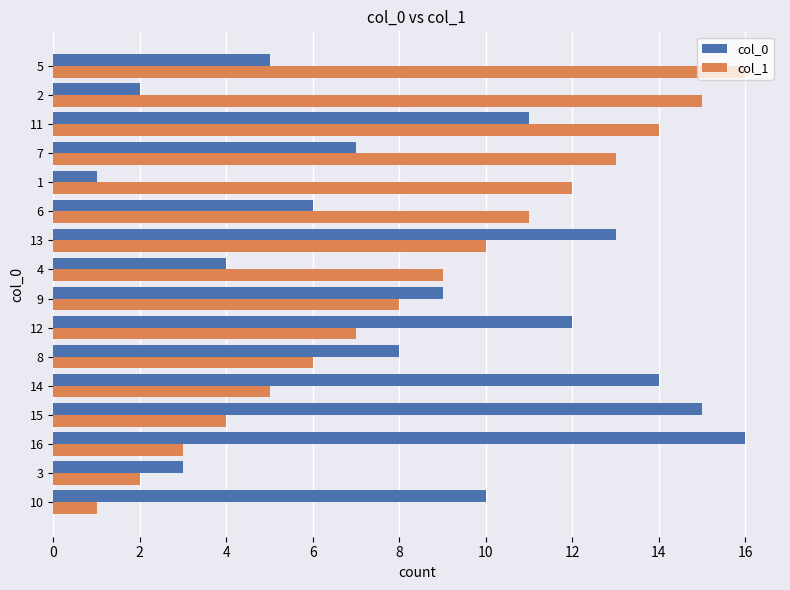

At which label does col_0 reach its peak?

16